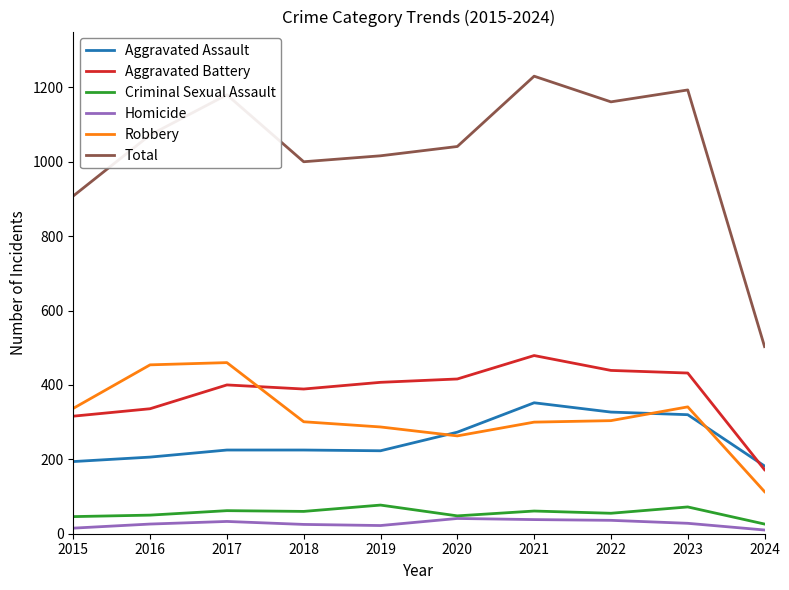

How many intersections are there between Aggravated Assault and Robbery?

3